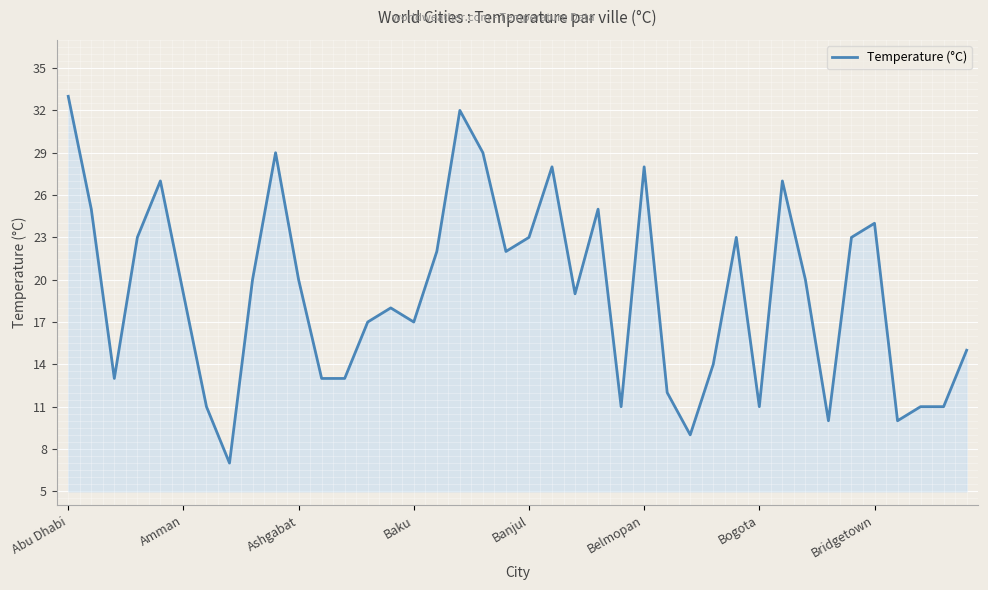

What is the greatest value displayed?

33